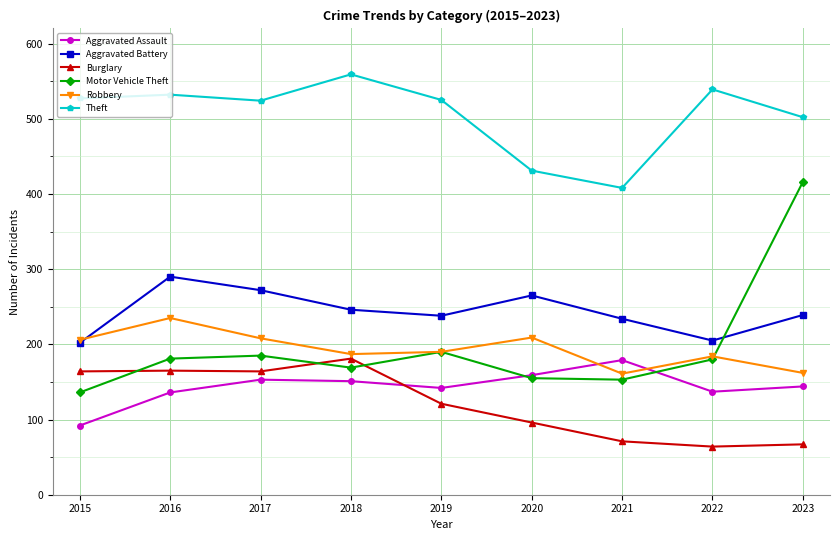

At which label does Burglary first exceed 121?

2015